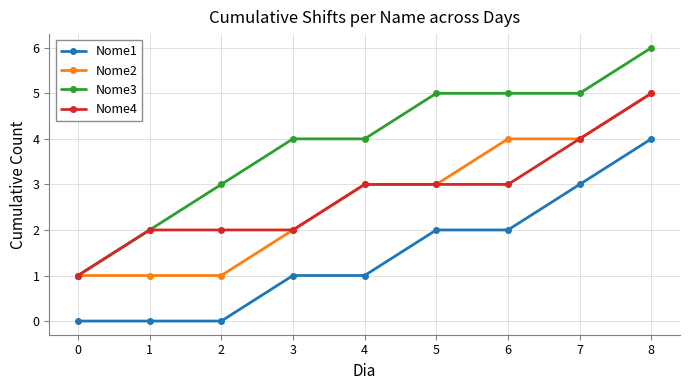

What is the maximum value shown in the chart?

6